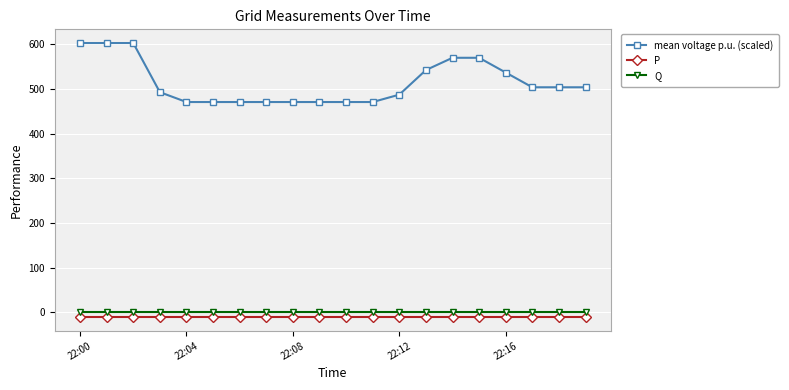

True or false: P and mean voltage p.u. (scaled) intersect in this chart.

False